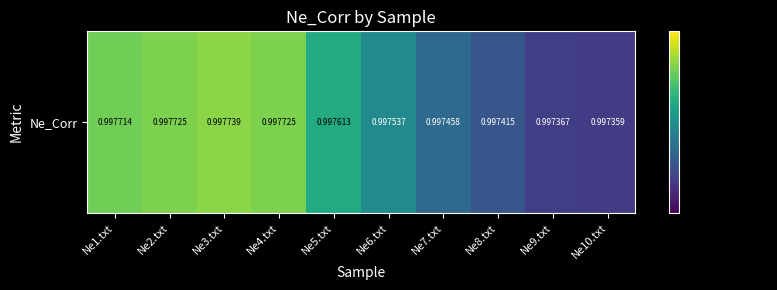

True or false: the data shows 0.5 at Ne10.txt.

False